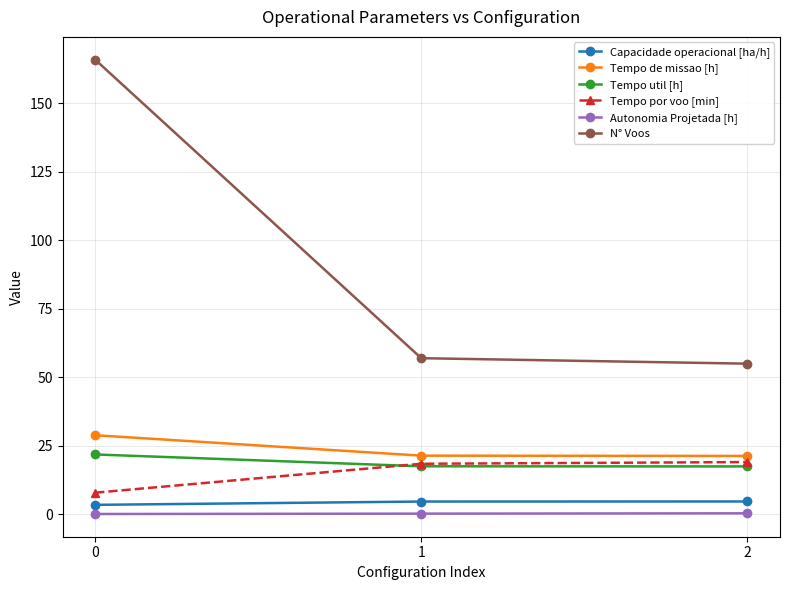

What is the value of the Tempo por voo [min] point at the 2nd from the left?

18.5